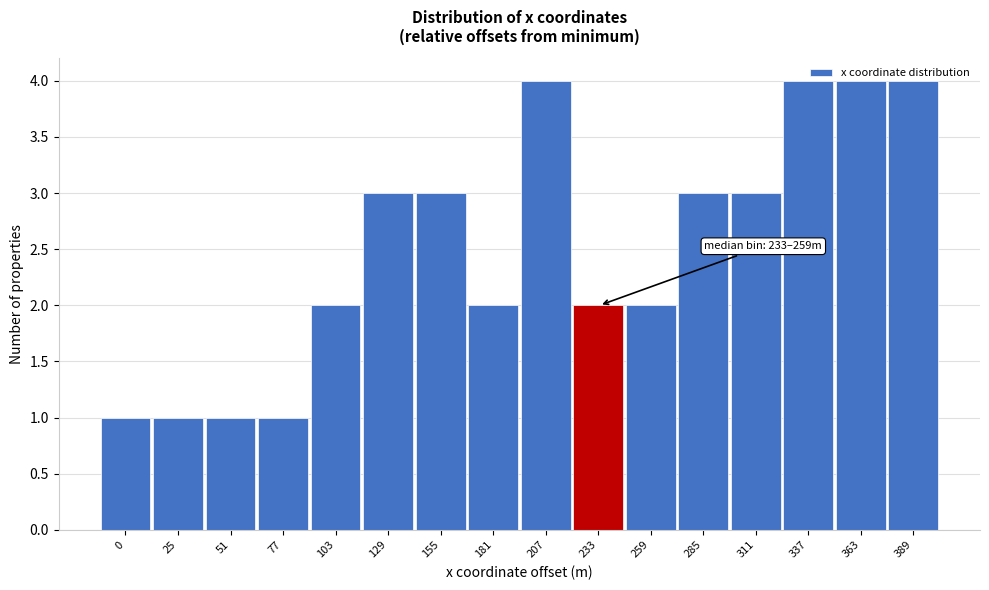

What is the maximum value shown in the chart?

4